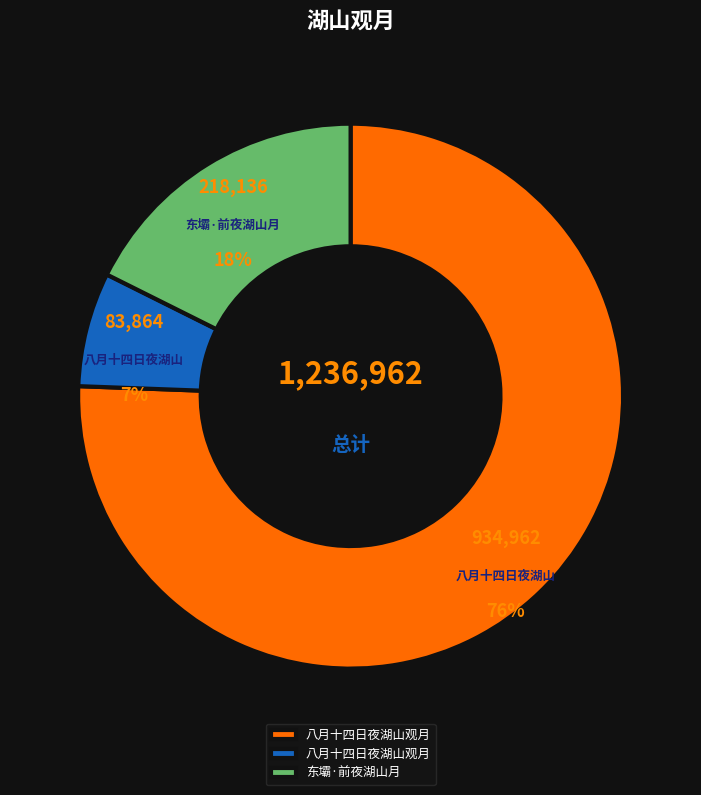

To the nearest percent, what portion does 八月十四日夜湖山观月 (934962) represent?

76%